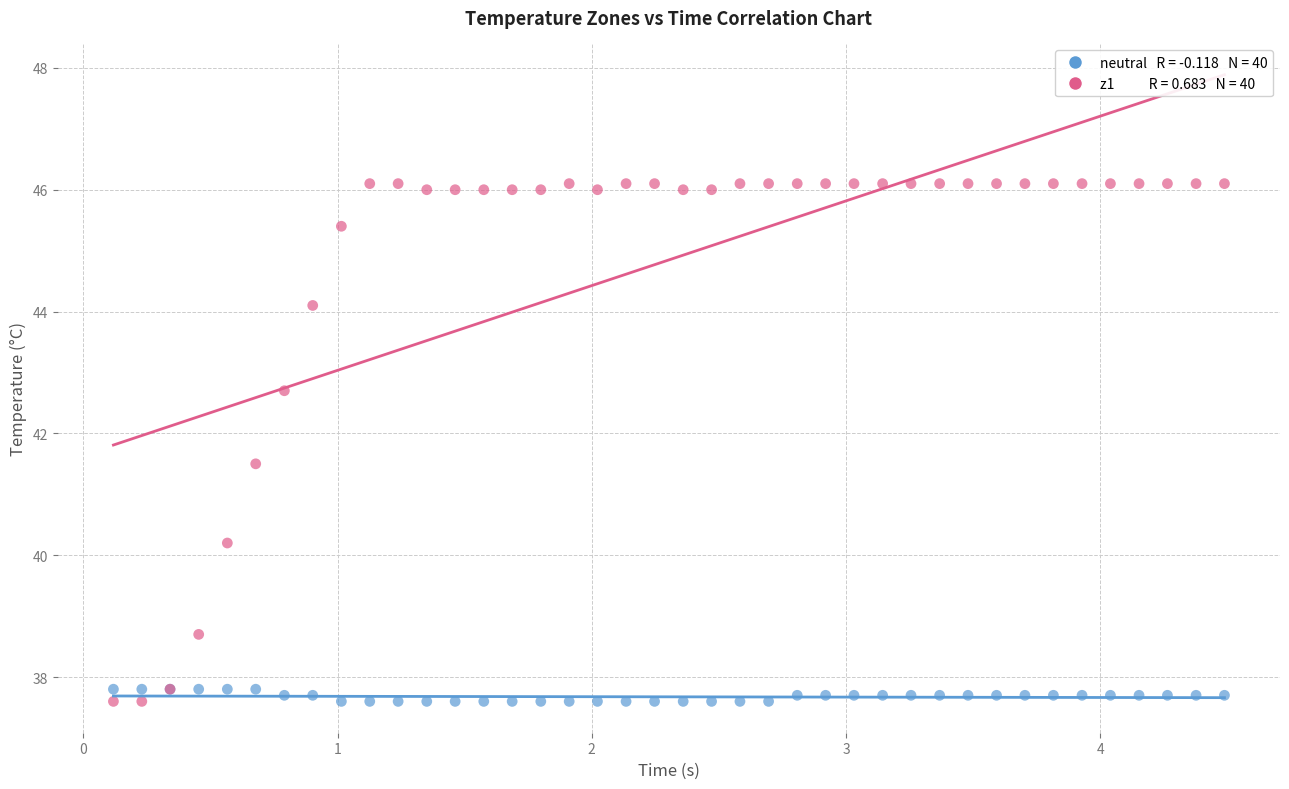

Across all series, what Y value is closest to 41?

41.5